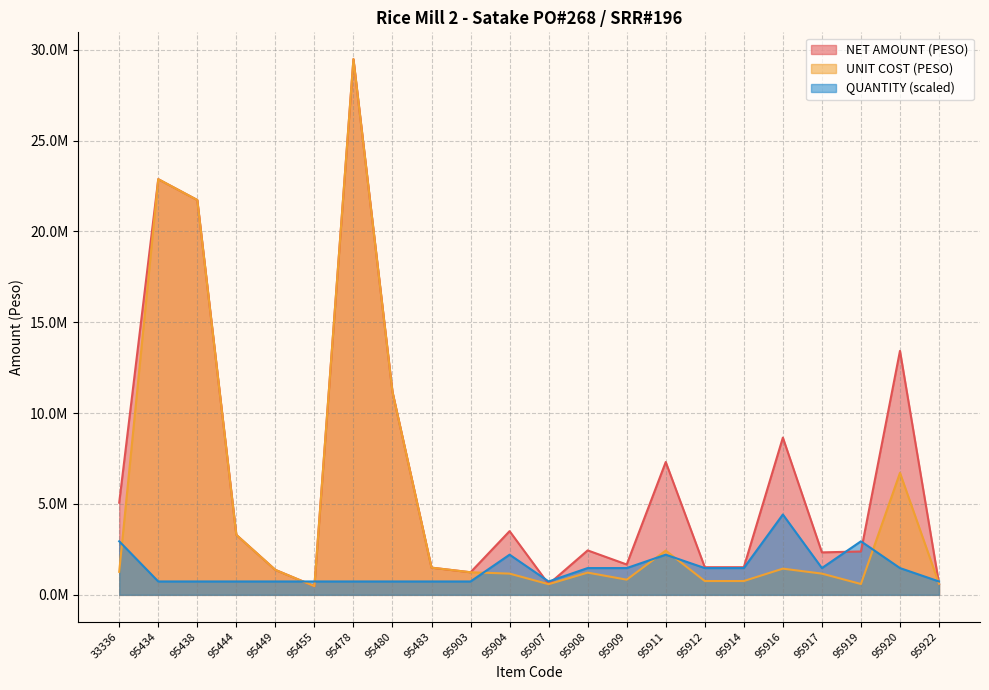

Reading left to right, transcribe all the data shown in this chart.

NET AMOUNT (PESO): 33336=5072564.1	95434=22875275.0	95438=21728477.7	95444=3301642.5	95449=1374565.4	95455=477417.8	95478=29481046.6	95480=11165608.8	95483=1497898.4	95903=1243275.5	95904=3506037.0	95907=586826.0	95908=2446766.2	95909=1670962.3	95911=7310460.1	95912=1521769.2	95914=1521769.2	95916=8653197.7	95917=2337358.0	95919=2387089.0	95920=13427375.7	95922=611691.6
UNIT COST (PESO): 33336=1268141.0	95434=22875275.0	95438=21728477.7	95444=3301642.5	95449=1374565.4	95455=477417.8	95478=29481046.6	95480=11165608.8	95483=1497898.4	95903=1243275.5	95904=1168679.0	95907=586826.0	95908=1223383.1	95909=835481.2	95911=2436820.0	95912=760884.6	95914=760884.6	95916=1442199.6	95917=1168679.0	95919=596772.3	95920=6713687.8	95922=611691.6
QUANTITY: 33336=2948104.7	95434=737026.2	95438=737026.2	95444=737026.2	95449=737026.2	95455=737026.2	95478=737026.2	95480=737026.2	95483=737026.2	95903=737026.2	95904=2211078.5	95907=737026.2	95908=1474052.3	95909=1474052.3	95911=2211078.5	95912=1474052.3	95914=1474052.3	95916=4422157.0	95917=1474052.3	95919=2948104.7	95920=1474052.3	95922=737026.2